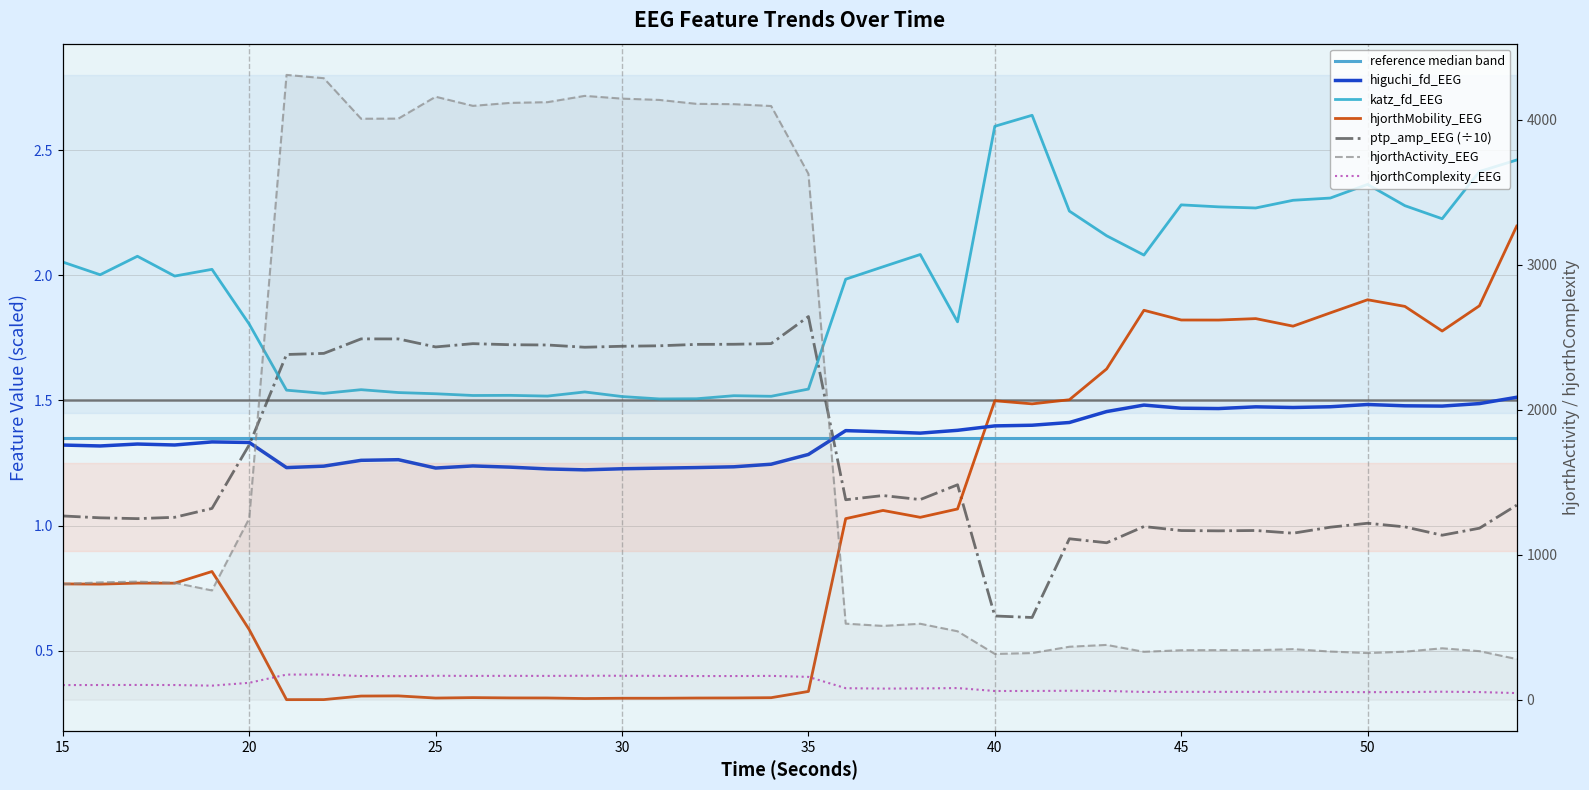

Where do ptp_amp_EEG and higuchi_fd_EEG first cross each other?

20 and 21